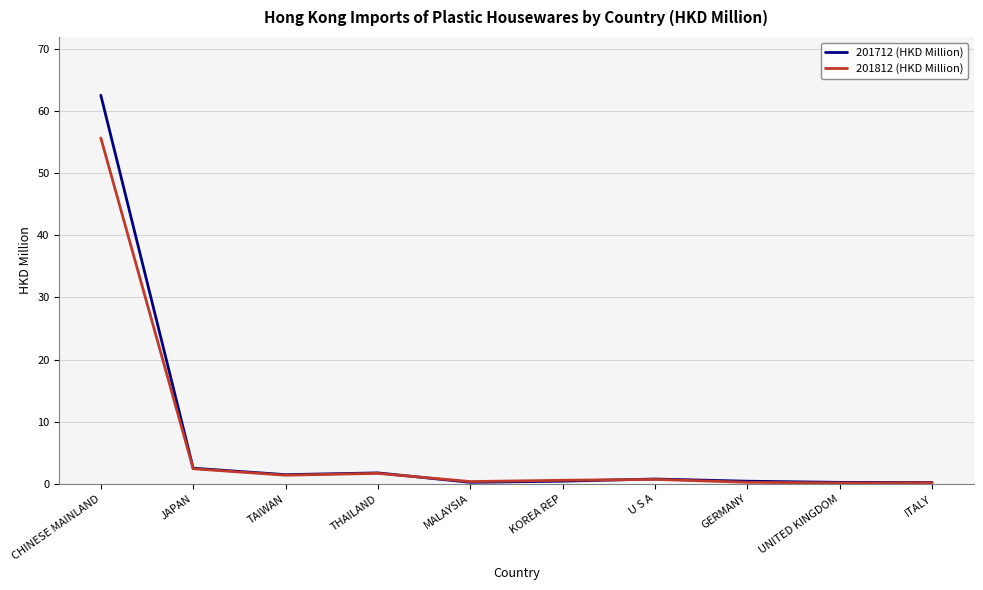

What is the spread (max minus min) of values at U S A?

0.1